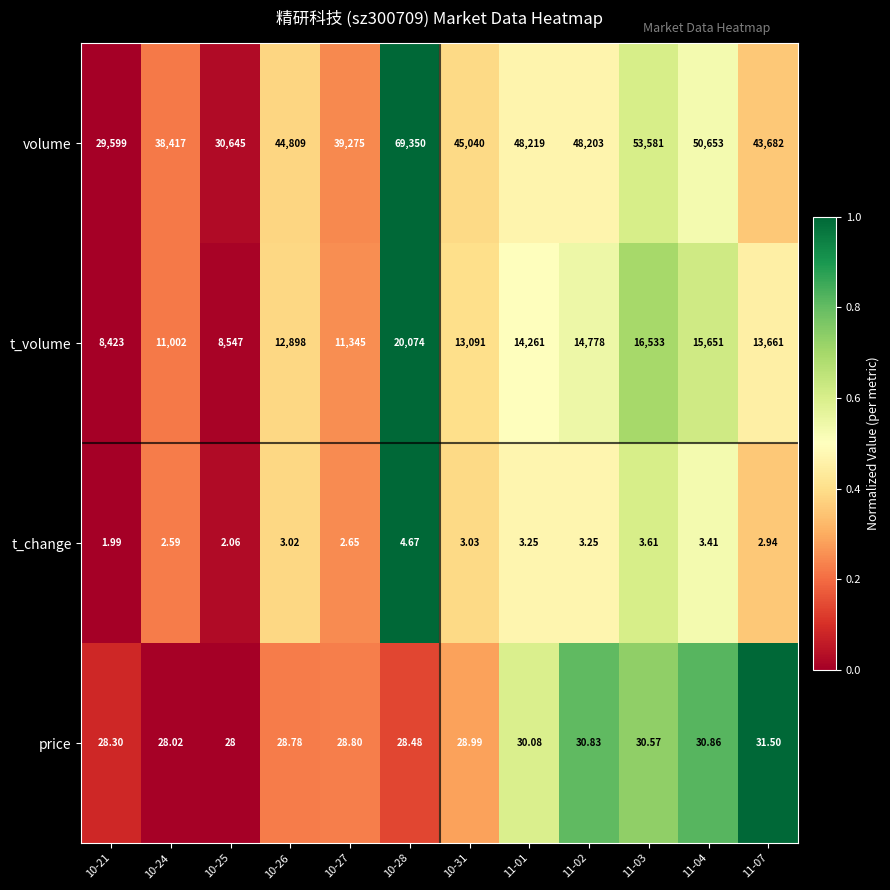

Is the value of price at 11-03 greater than the value of t_change at 10-26?

Yes